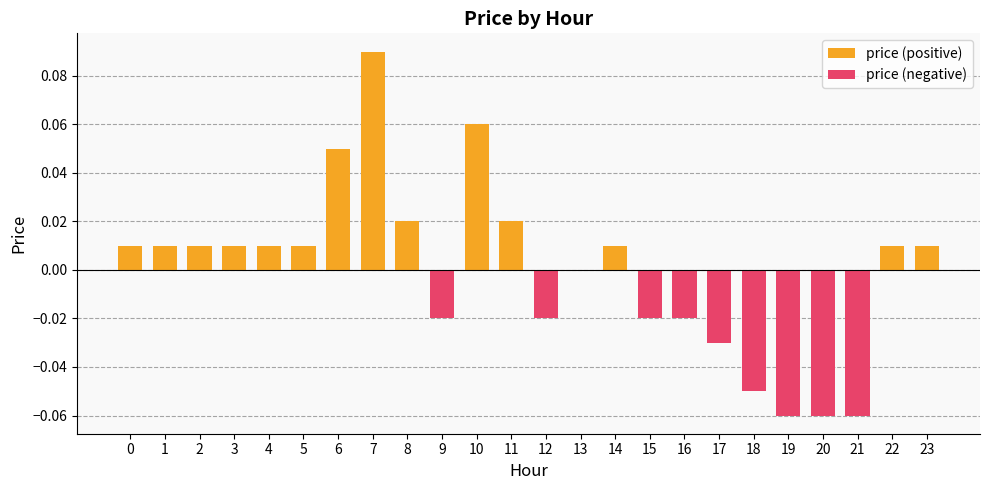

How many distinct data groups are displayed?

2